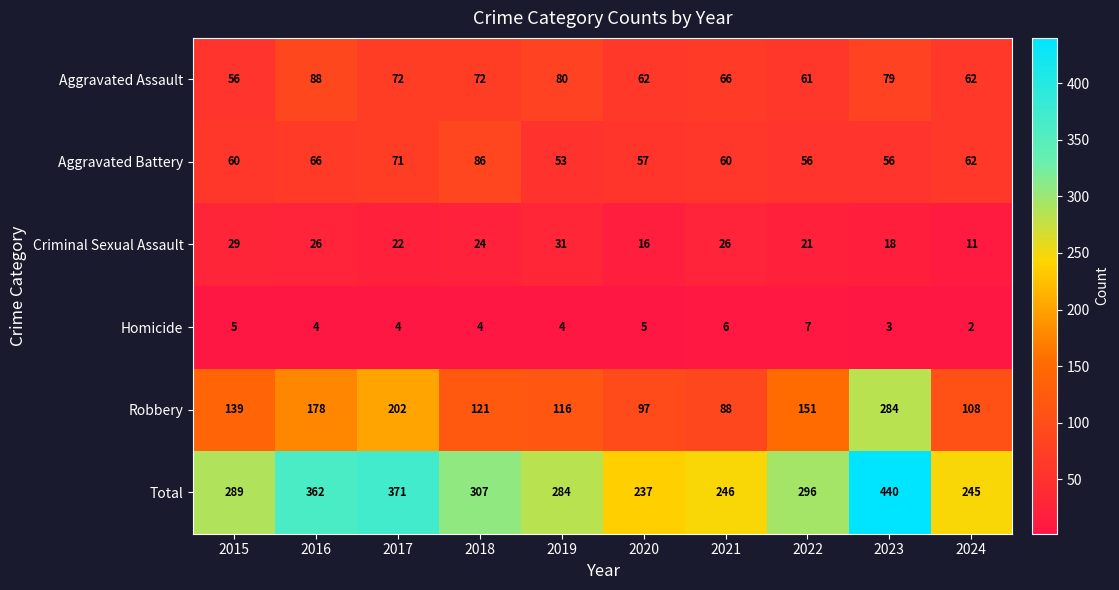

Which series has the largest total across all categories?

Total